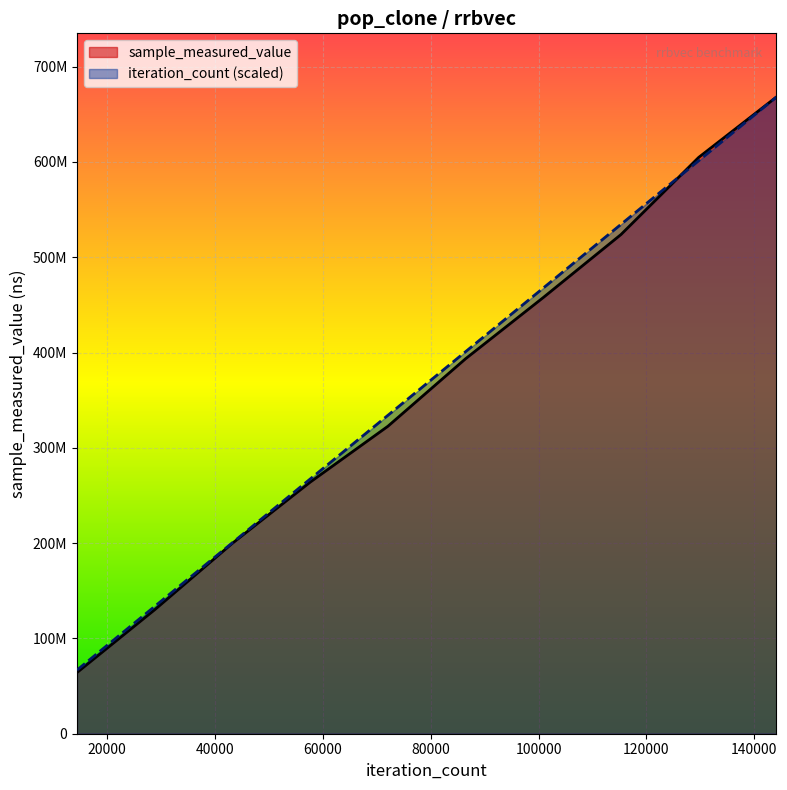

At how many categories does at least one series exceed 151222037?

8